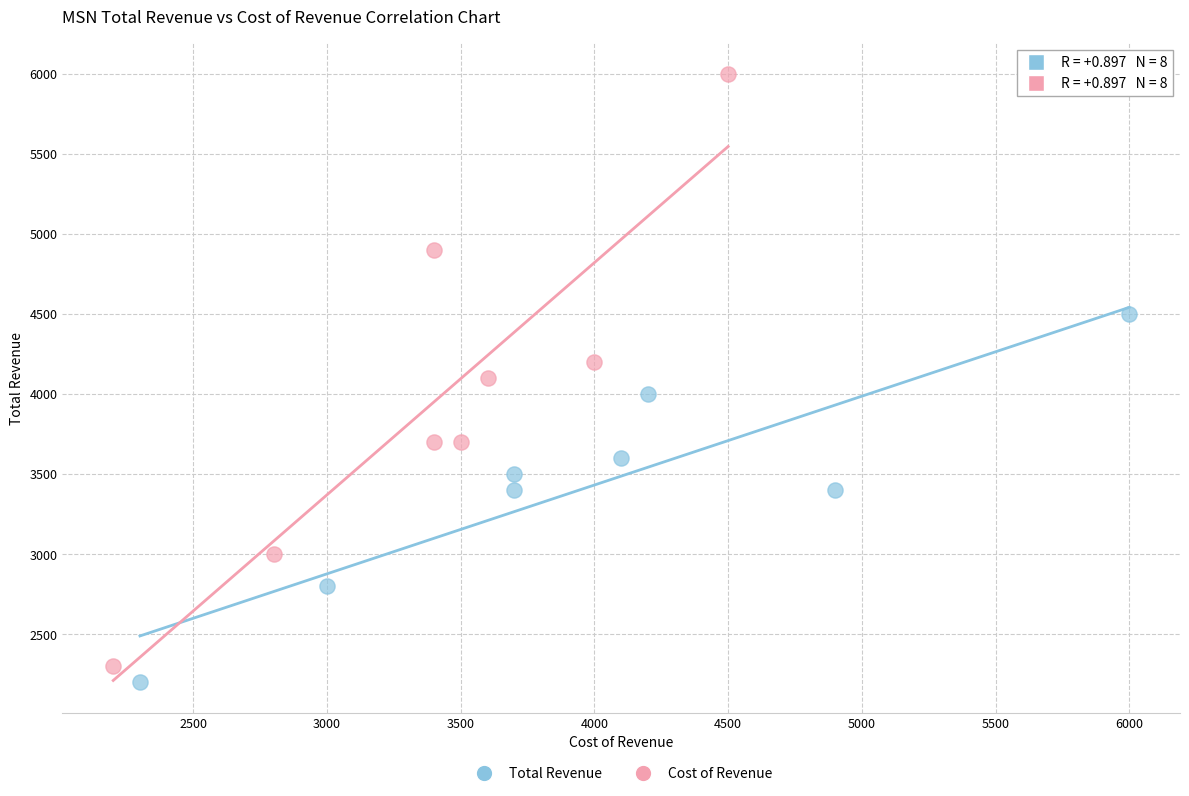

What are all the series names shown in the legend?

Total Revenue, Cost of Revenue